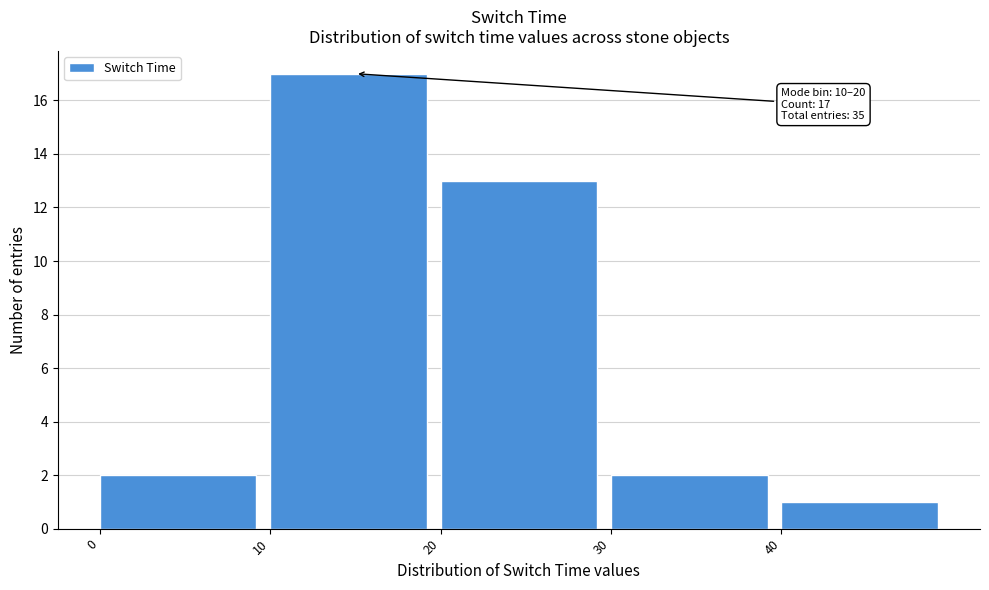

Which range on the x-axis has the tallest bar?

10 to 20